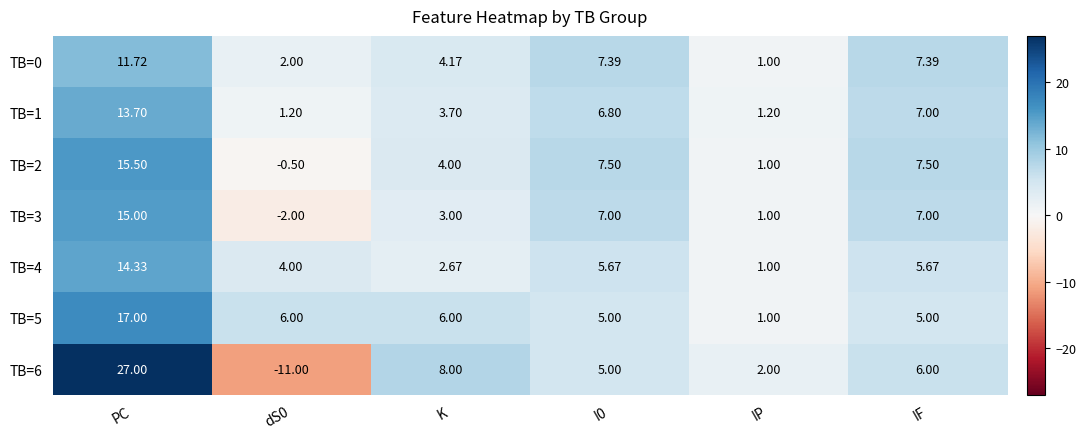

What is the difference between the highest and lowest values at IF?

2.5